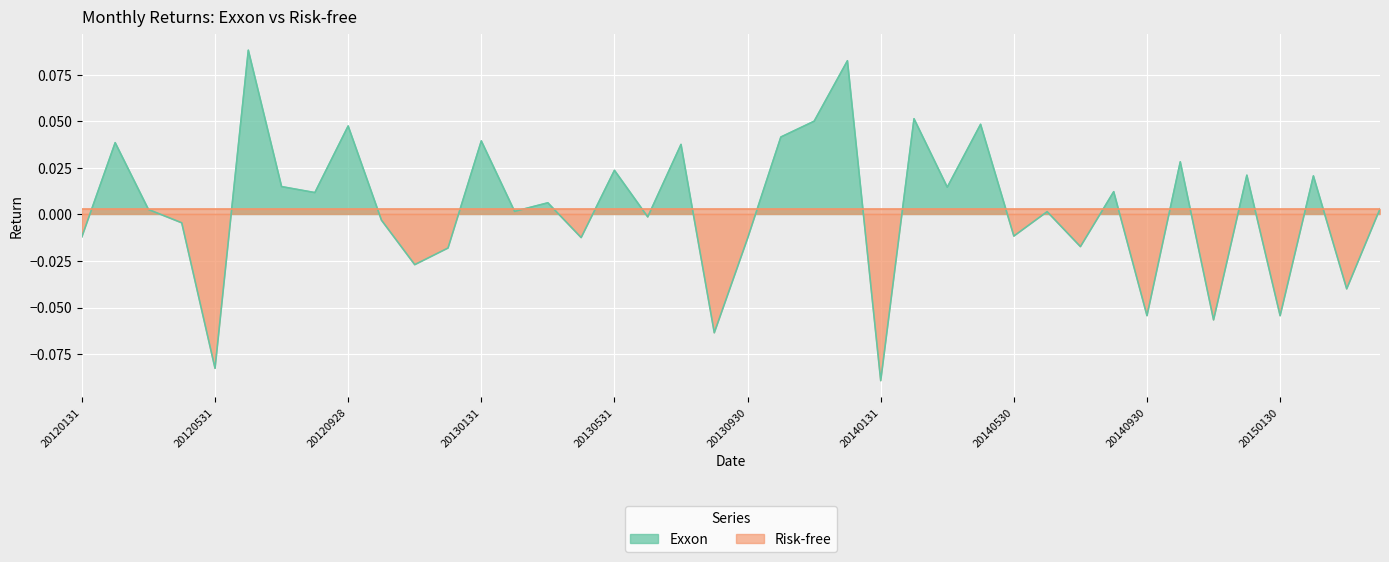

The chart shows a value of -0.1 at 20150130. True or false?

True